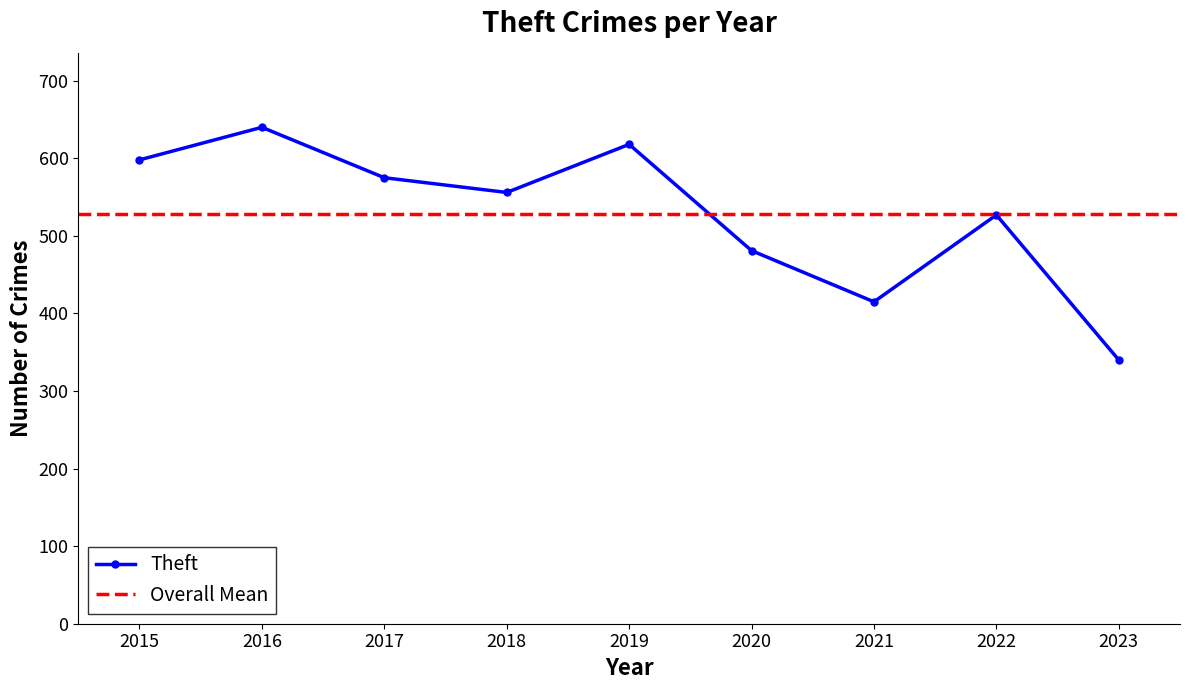

How many points are higher than both their immediate neighbors (excluding endpoints)?

3